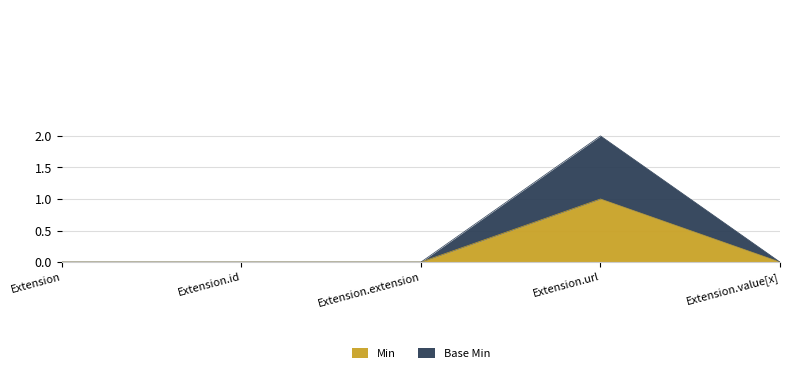

At which category is the sum across all series the highest?

Extension.url